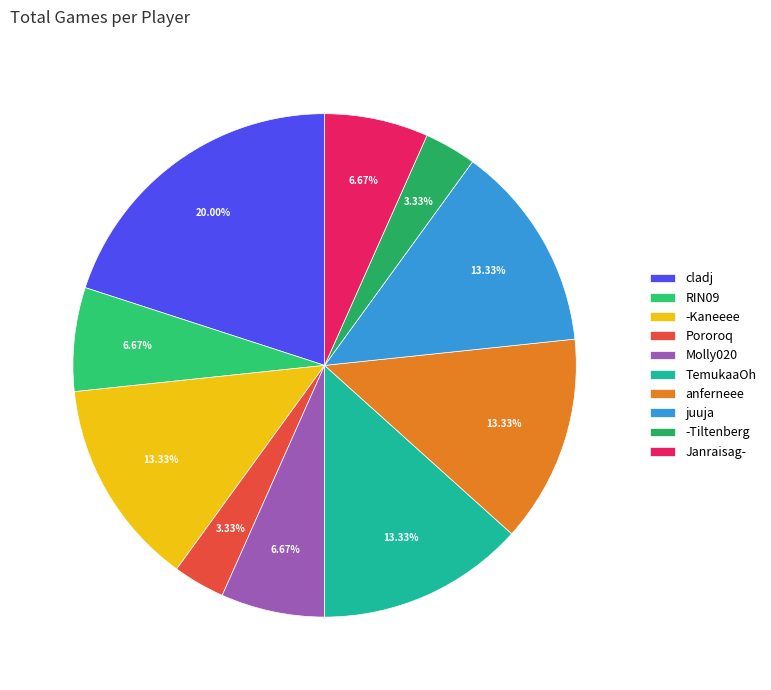

Combined, what portion of the pie is -Kaneeee and -Tiltenberg?

16.7%